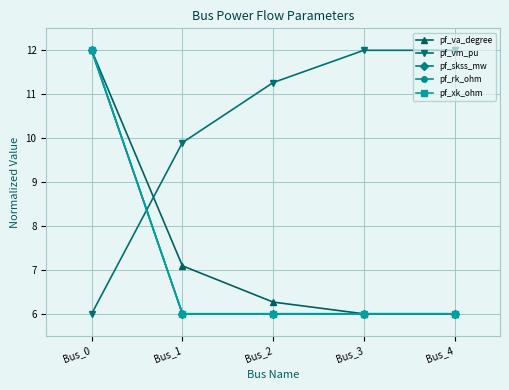

Does the chart have visible grid lines?

Yes